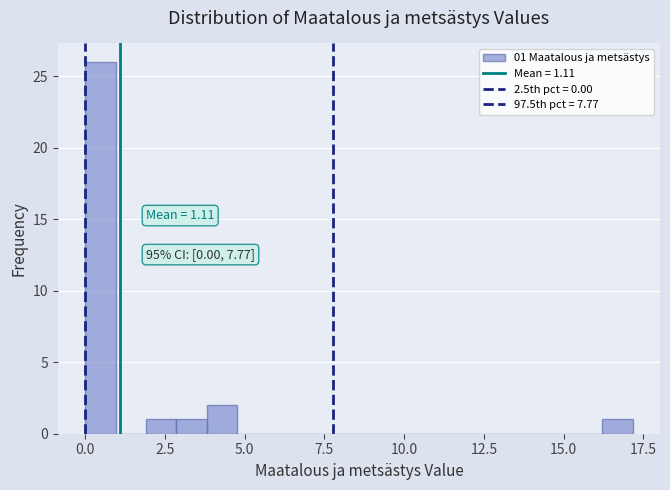

Read against the x-axis, roughly where is the centre of the tallest bar?

0.5